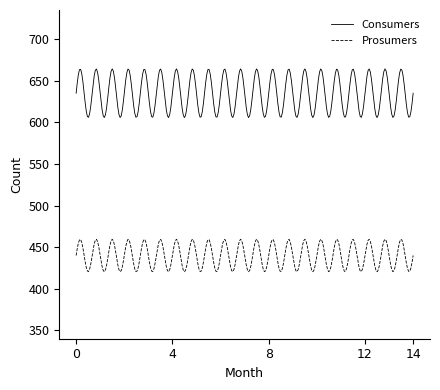

List the series in order of their peak value, lowest first.

Prosumers, Consumers